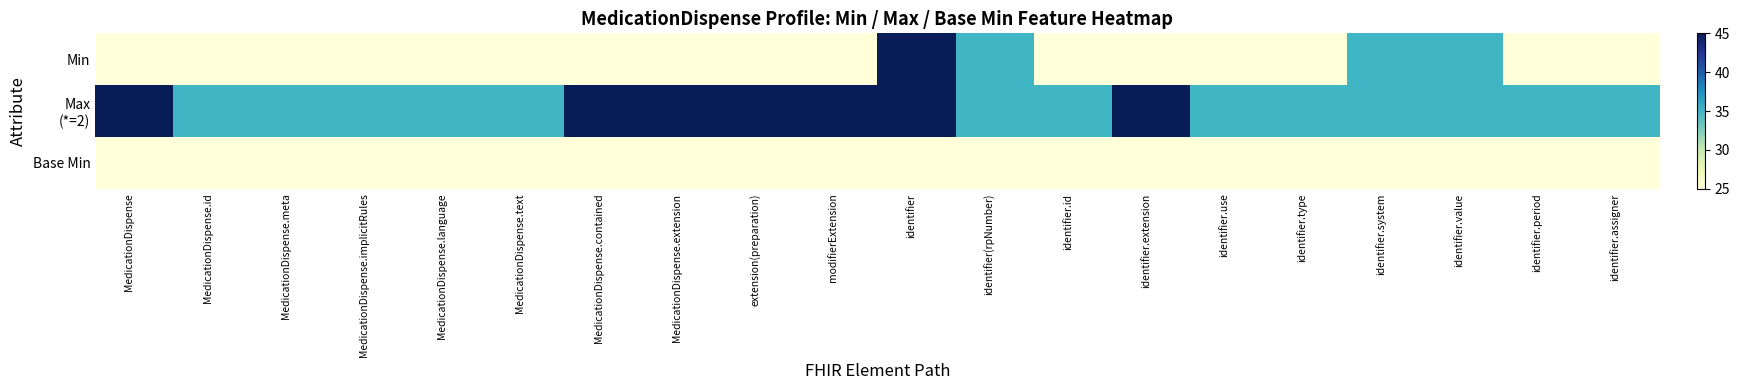

Which series has the widest spread of values?

Min